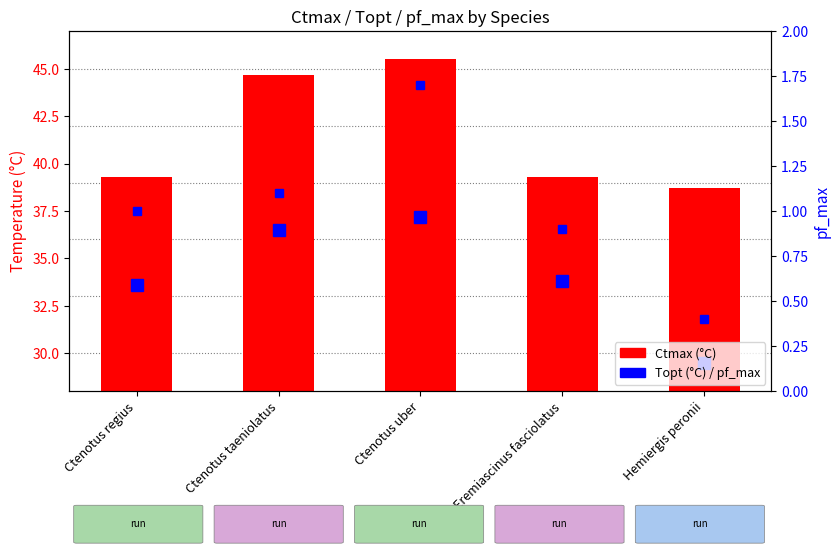

True or false: Ctmax has a value of 72.8 at Ctenotus taeniolatus.

False